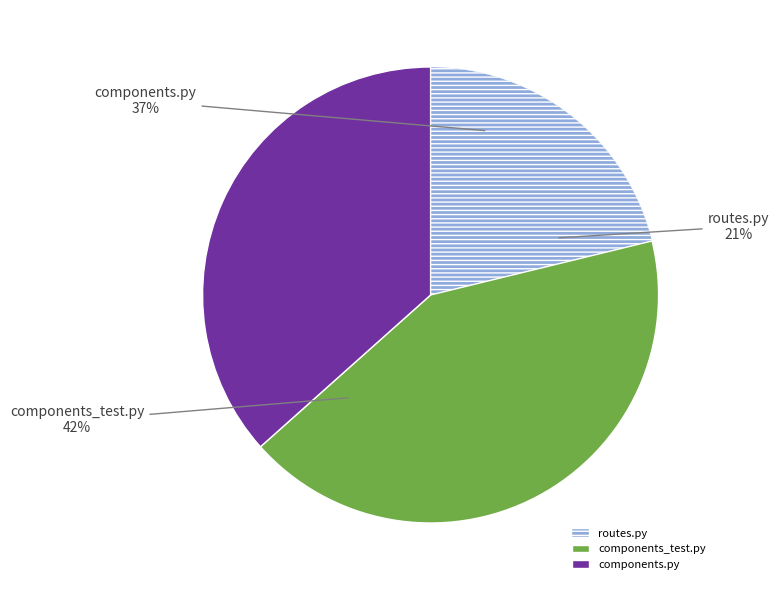

What portion of the pie excludes components.py?

63.4%